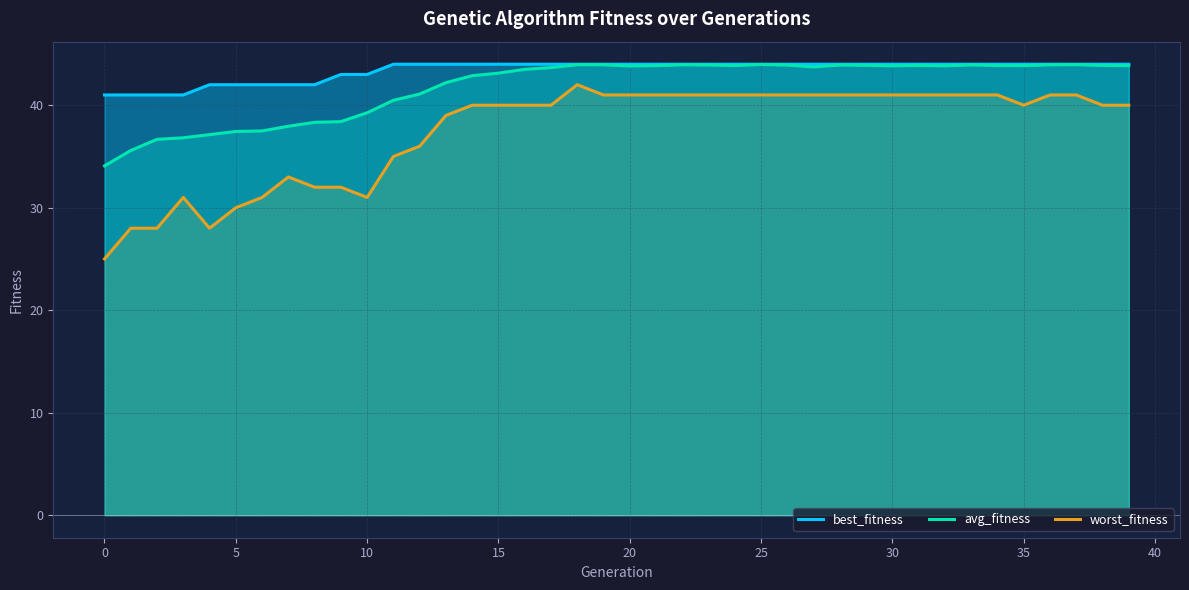

The value of best_fitness at 36 is 78.3. True or false?

False